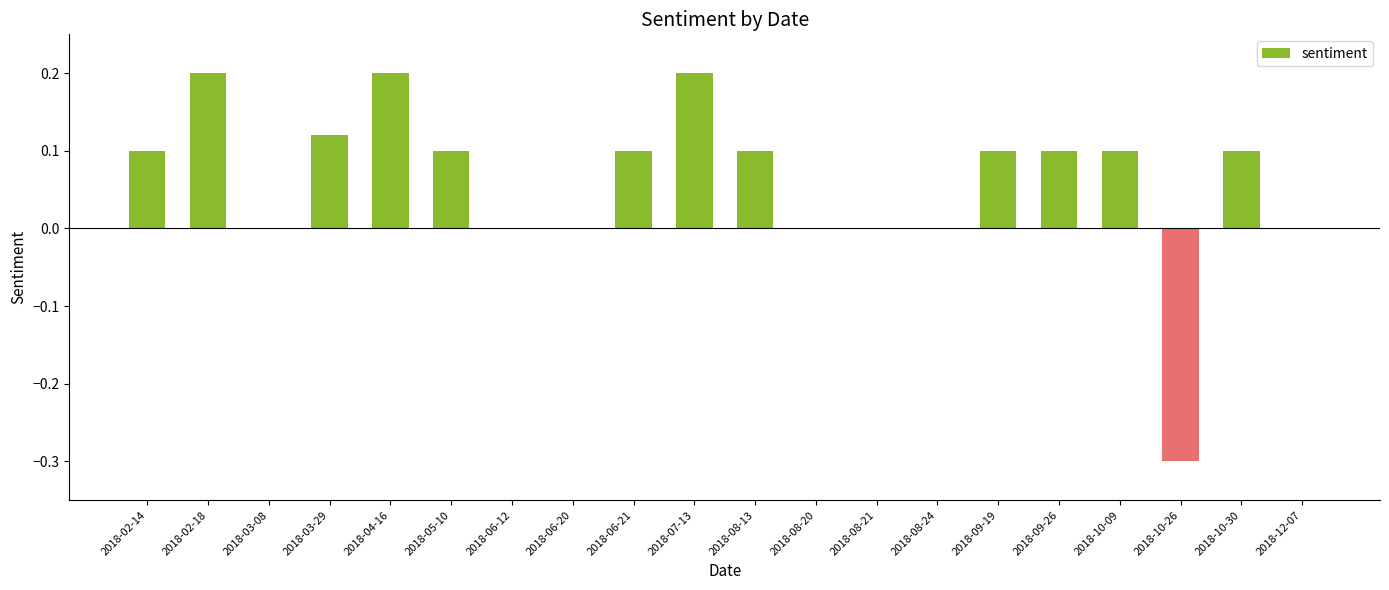

How many series are shown in this chart?

1